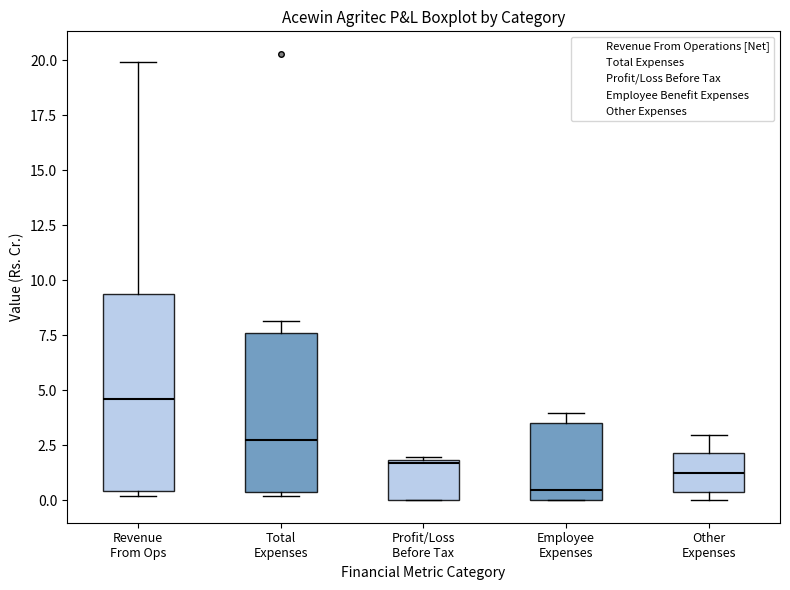

Which box's median line is the highest?

Revenue From Ops